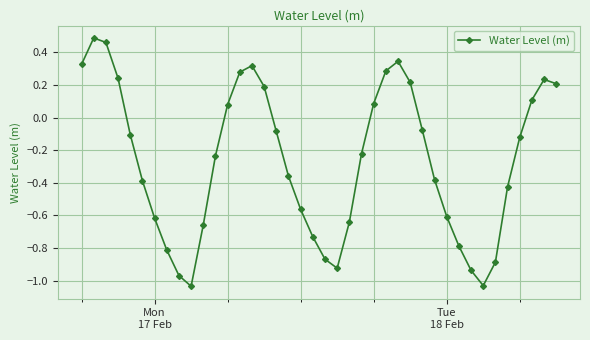

What is the sum of all values?

-10.6